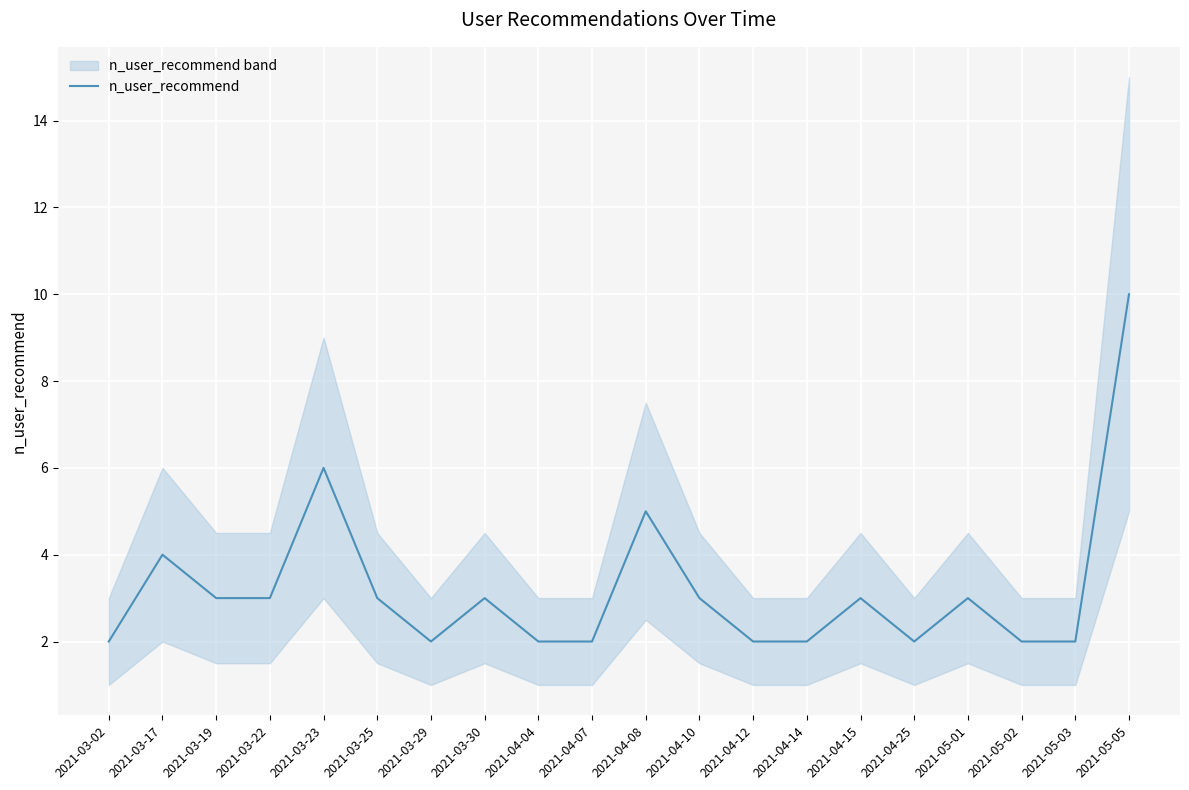

What position from the right is 2021-04-10?

9